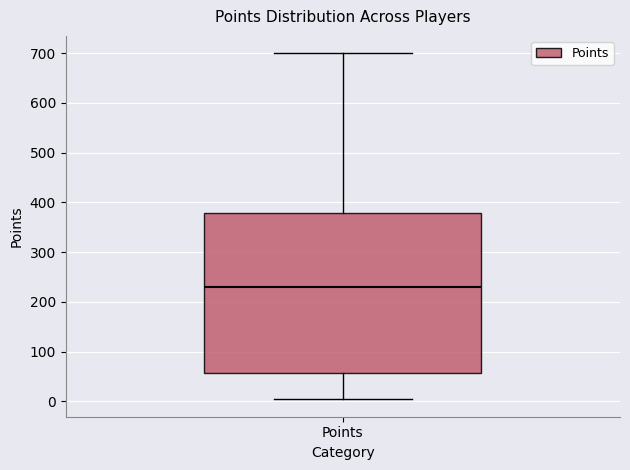

Transcribe this box plot: give where the median line is, the range the box spans, and where the two whiskers end, as read against the y-axis. The values are not printed on the chart, so give them approximately, as read against the axis.

median 230, box 60 to 380, whiskers 0 to 700